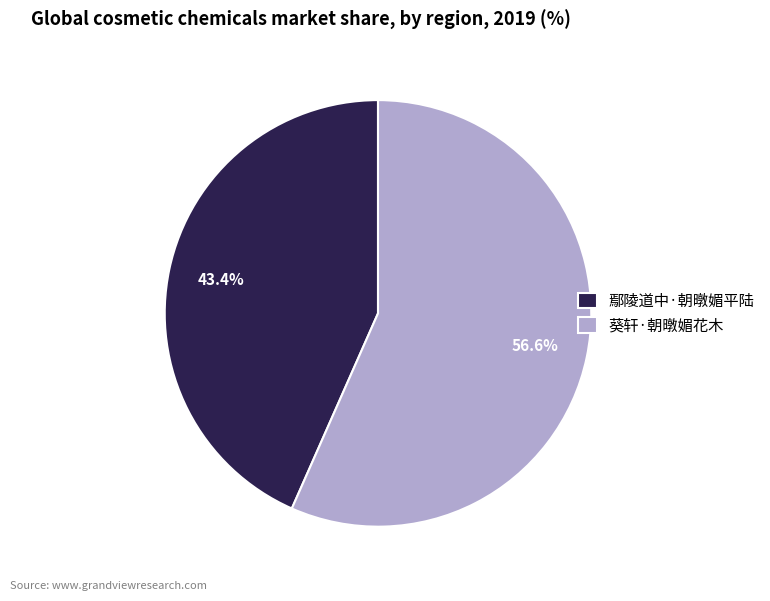

To the nearest percent, what is the combined percentage of 葵轩·朝暾媚花木 and 鄢陵道中·朝暾媚平陆?

100%